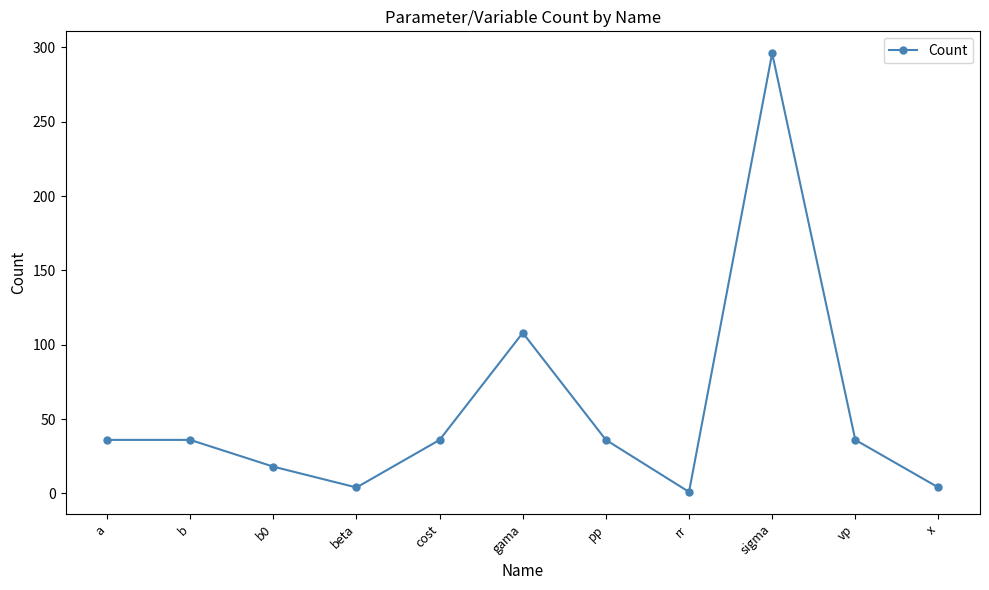

How many series are shown in this chart?

1